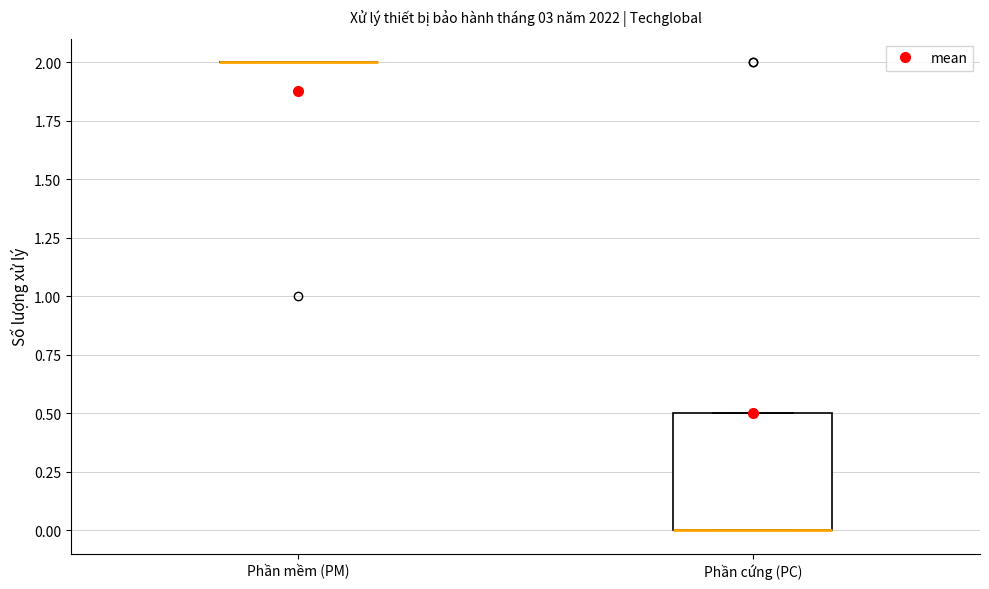

Reading left to right, read every box against the y-axis: the position of its median line, the range the box covers, and the ends of its whiskers. The values are not printed on the chart, so give them approximately, as read against the axis.

Phần mềm (PM): box collapsed to a line at 2.0, whiskers 2.0 to 2.0
Phần cứng (PC): median 0.0 (drawn on the box's lower edge), box 0.0 to 0.5, whiskers 0.0 to 0.5